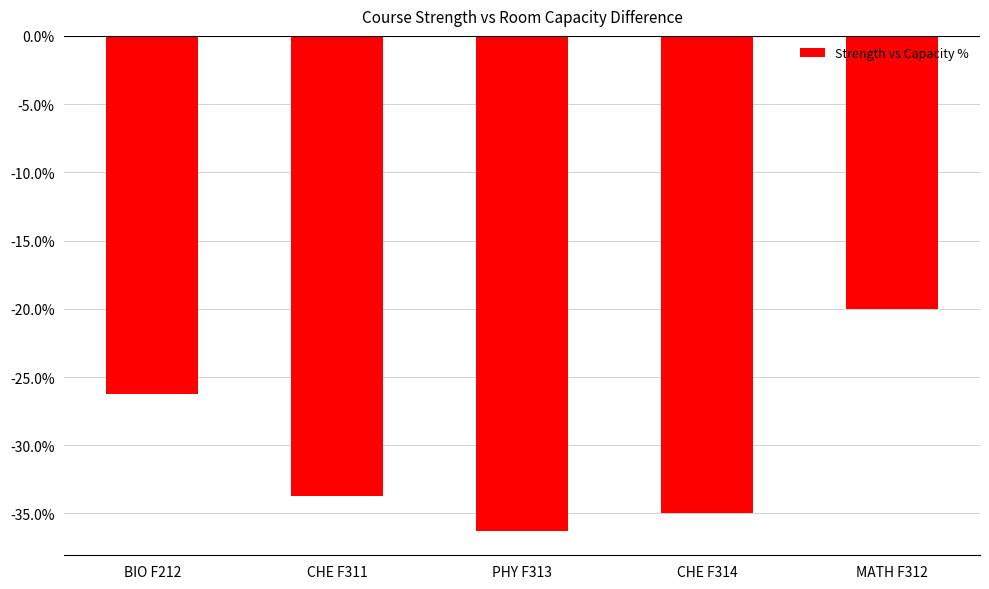

What is the change in value from BIO F212 to CHE F311?

-7.5